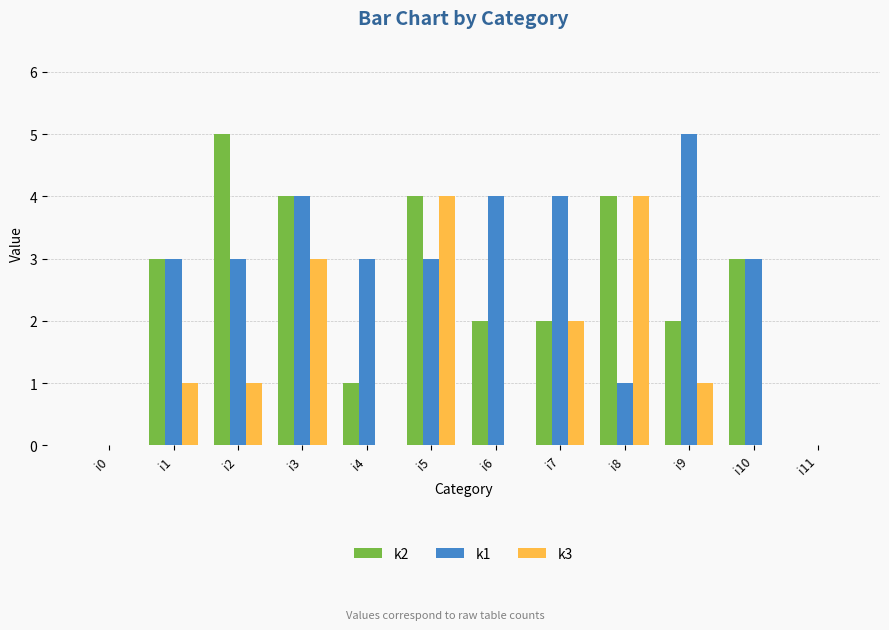

Is the value of k2 at i2 greater than the value of k1 at i0?

Yes